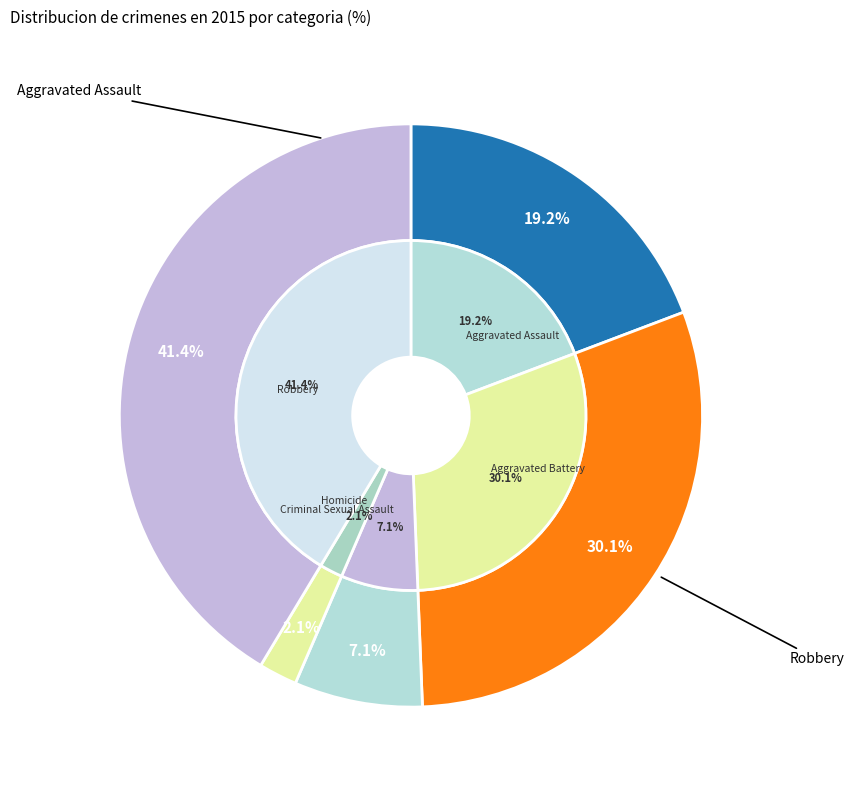

Is it true that Aggravated Battery is 30% of the pie?

True